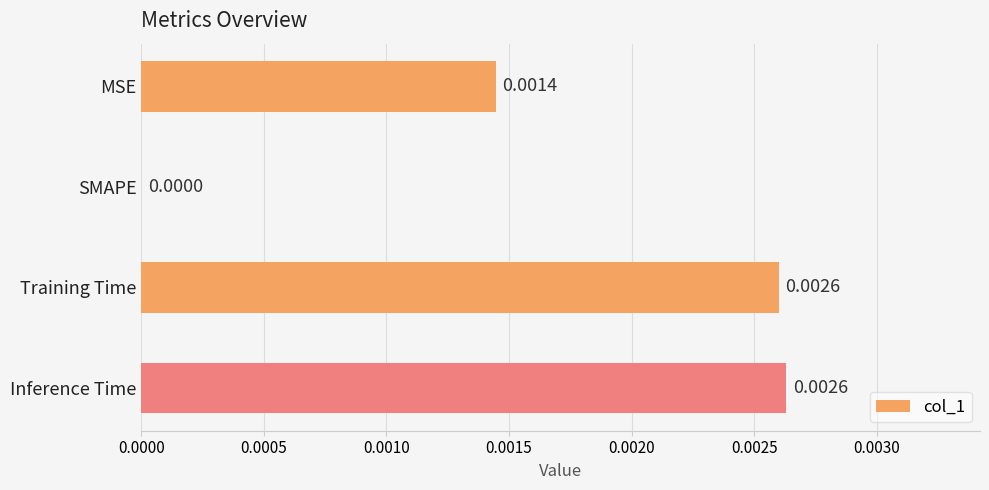

Where is the data nearest to the value 0?

SMAPE